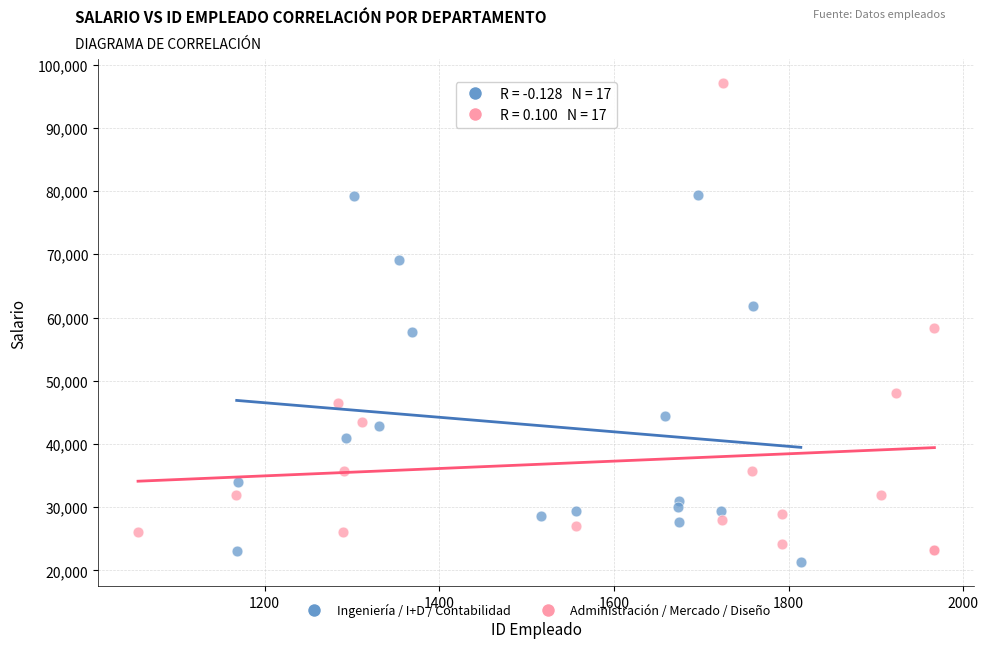

Which series has the largest Y range (max minus min)?

Administración / Mercado / Diseño